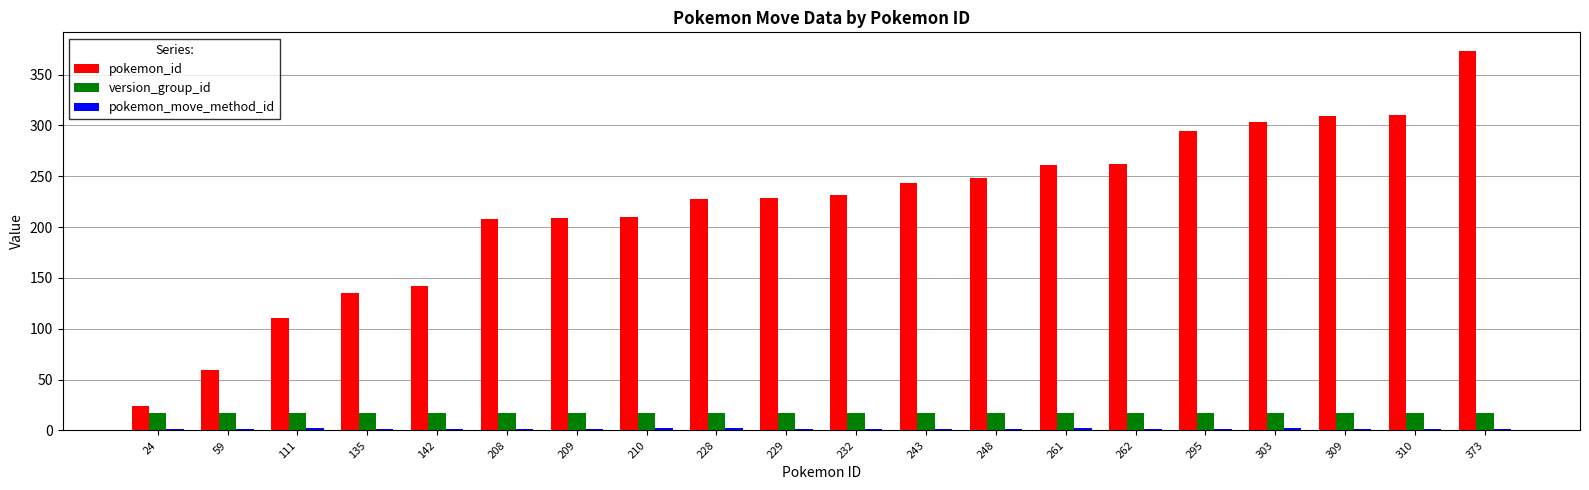

Which category has the highest value in the pokemon_id series?

373